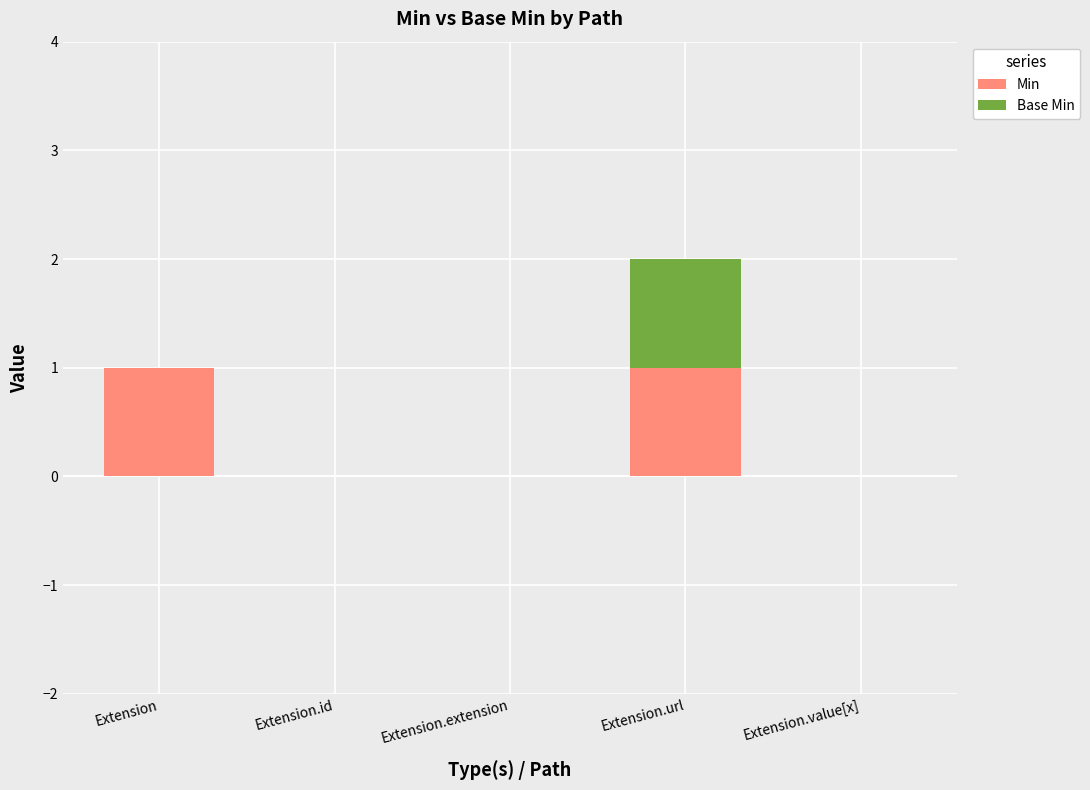

The Min series shows 0 at Extension.id. True or false?

True